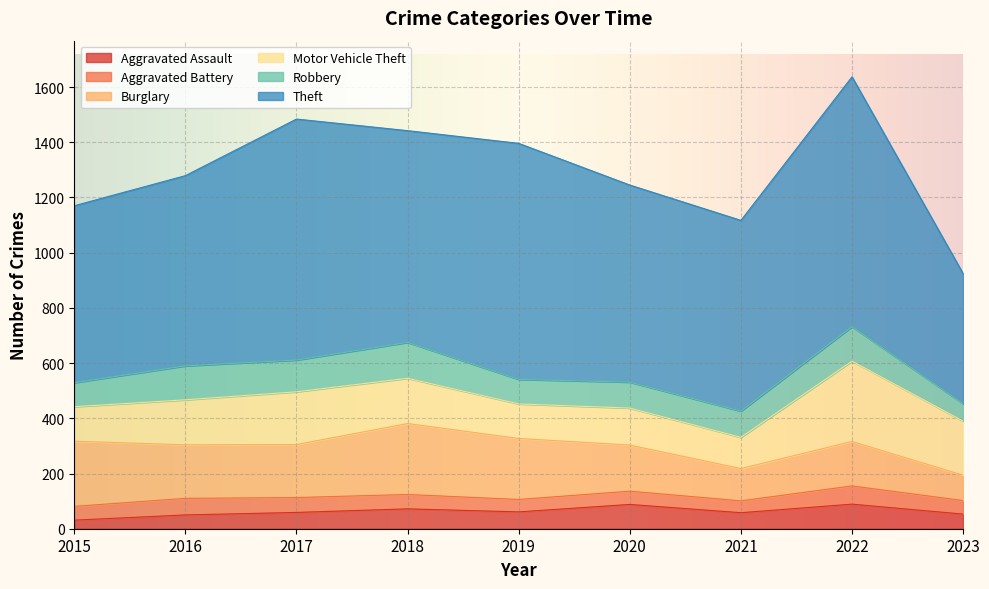

What are all the series names shown in the legend?

Aggravated Assault, Aggravated Battery, Burglary, Motor Vehicle Theft, Robbery, Theft